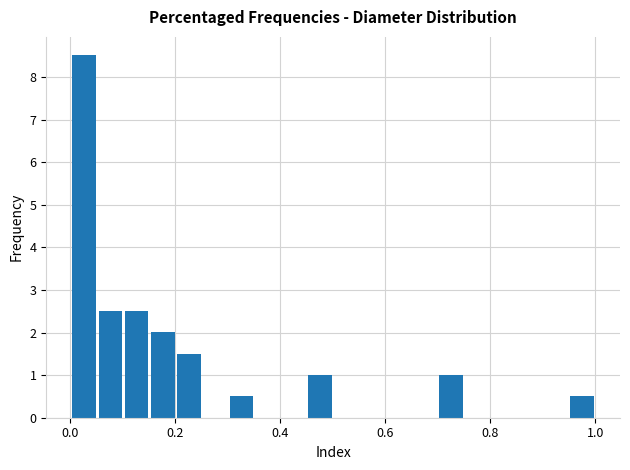

Around what value on the x-axis is the tallest bar? Give the approximate position of its centre, as read against the axis.

0.02